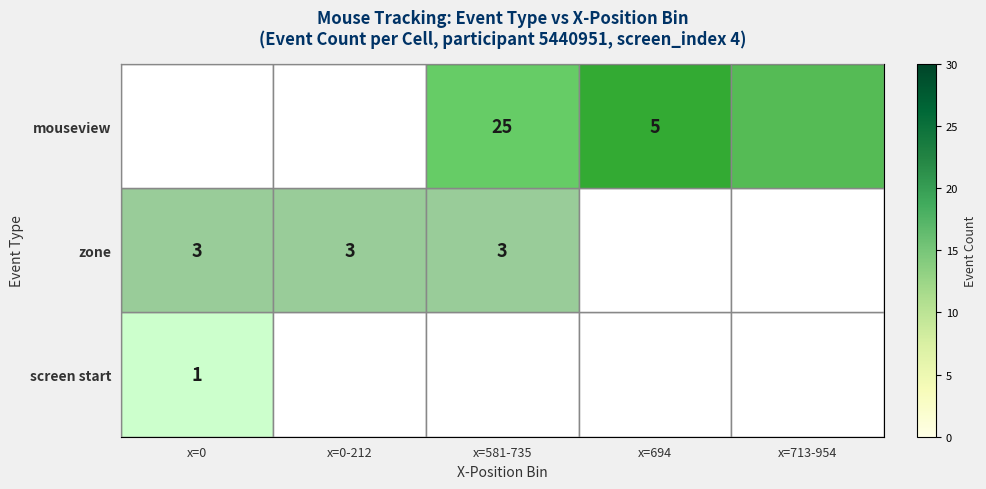

The value of mouseview at x=581-735 is 25. True or false?

True